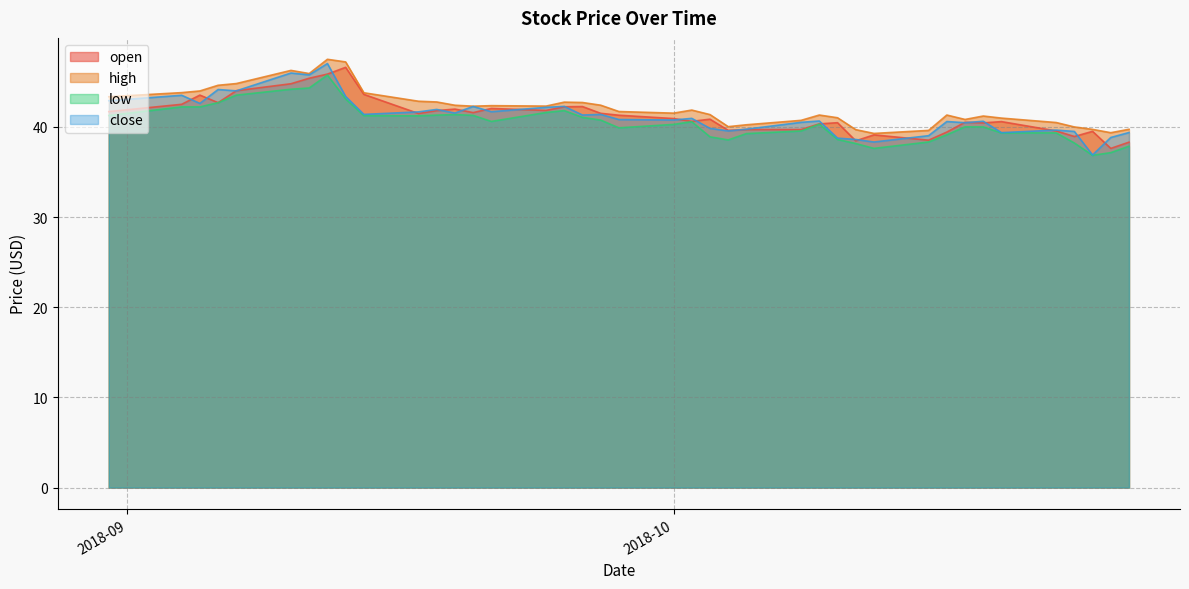

What is the maximum value for open?

46.6